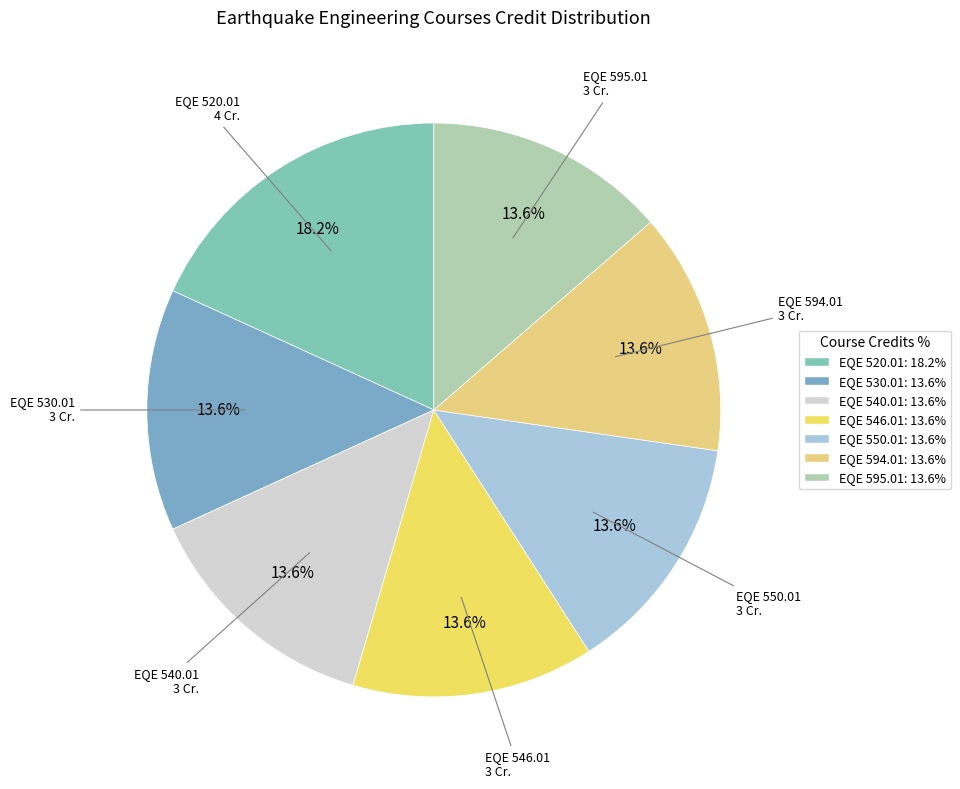

To the nearest percent, what is the combined percentage of EQE 540.01 and EQE 594.01?

27%